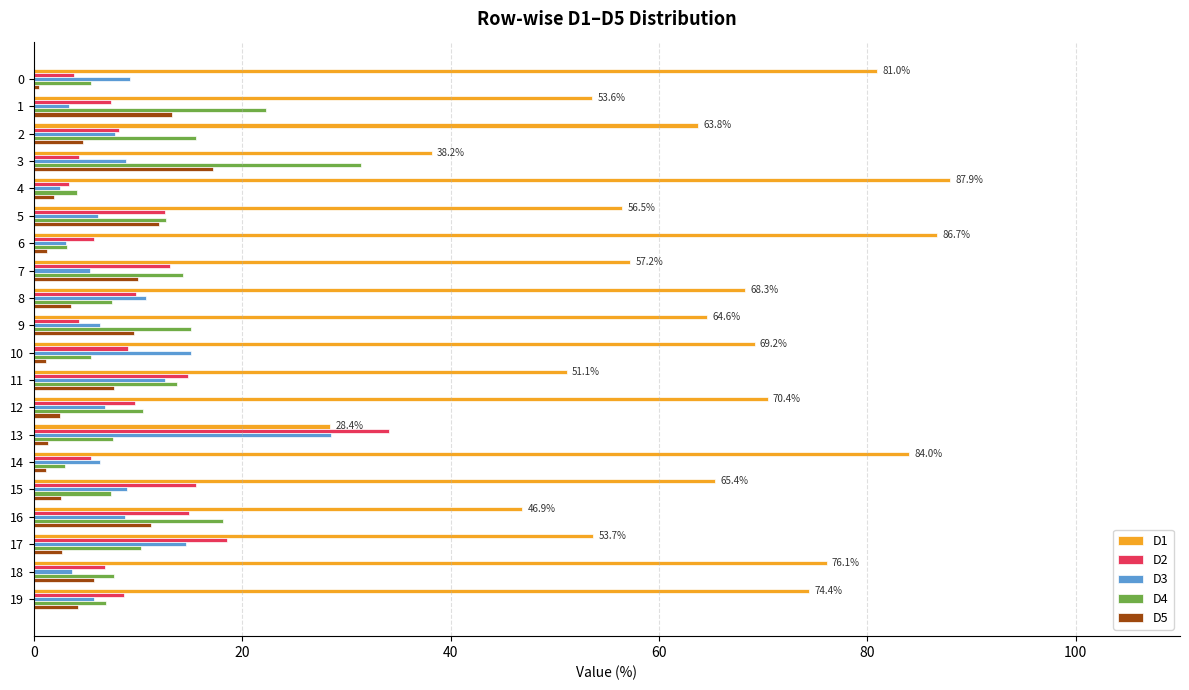

The value of D3 at 17 is 19.9. True or false?

False